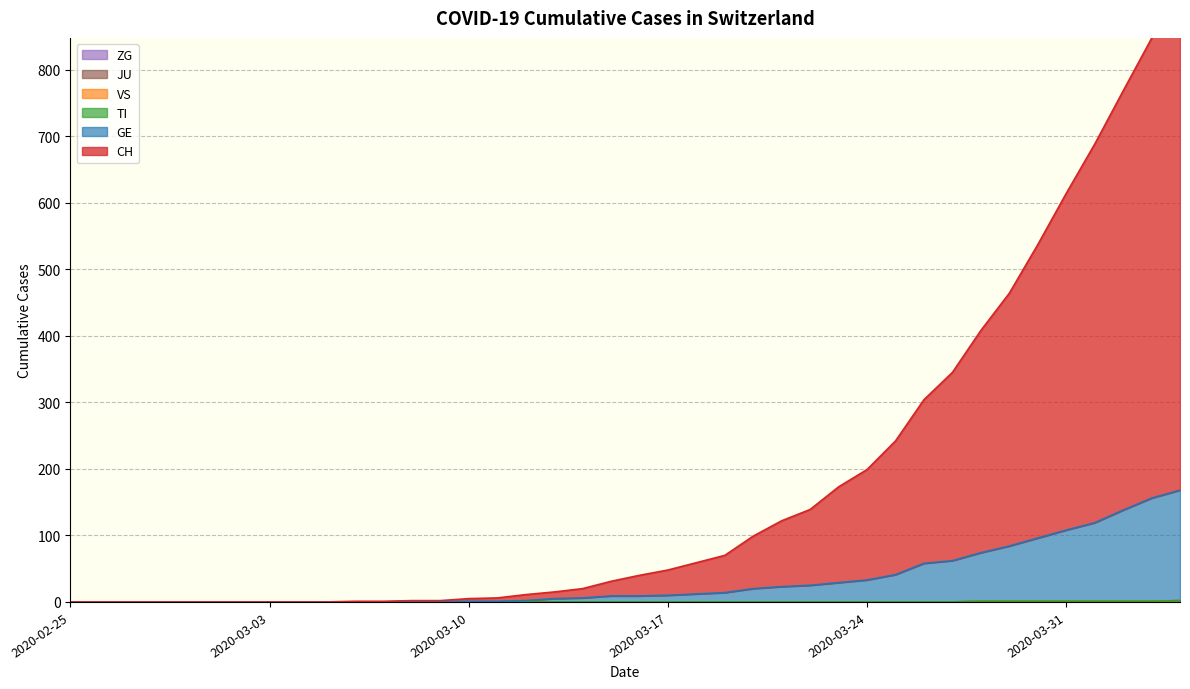

How many ZG values are between 0 and 1?

39